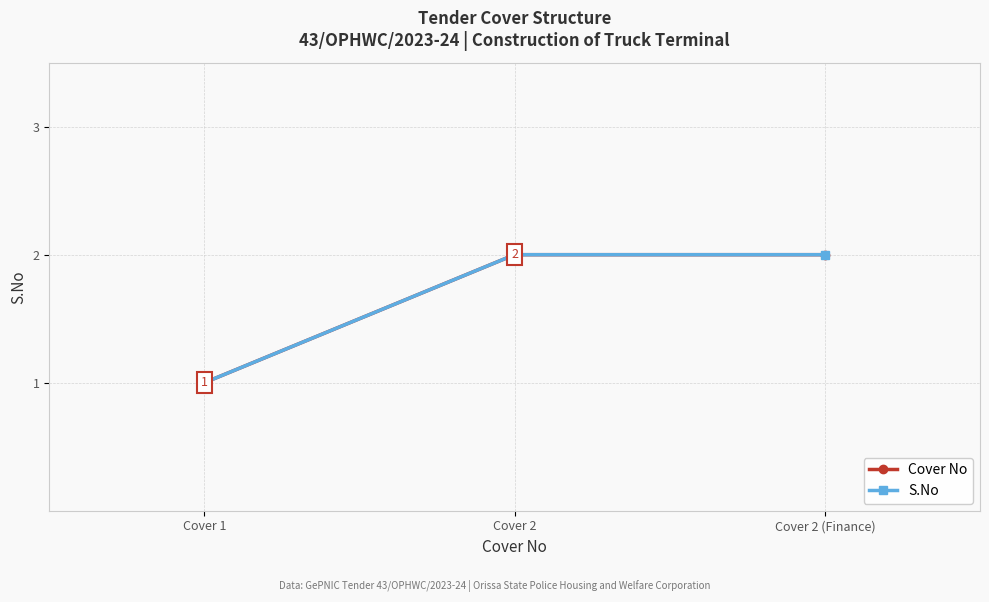

Which series has the largest total across all categories?

Cover No